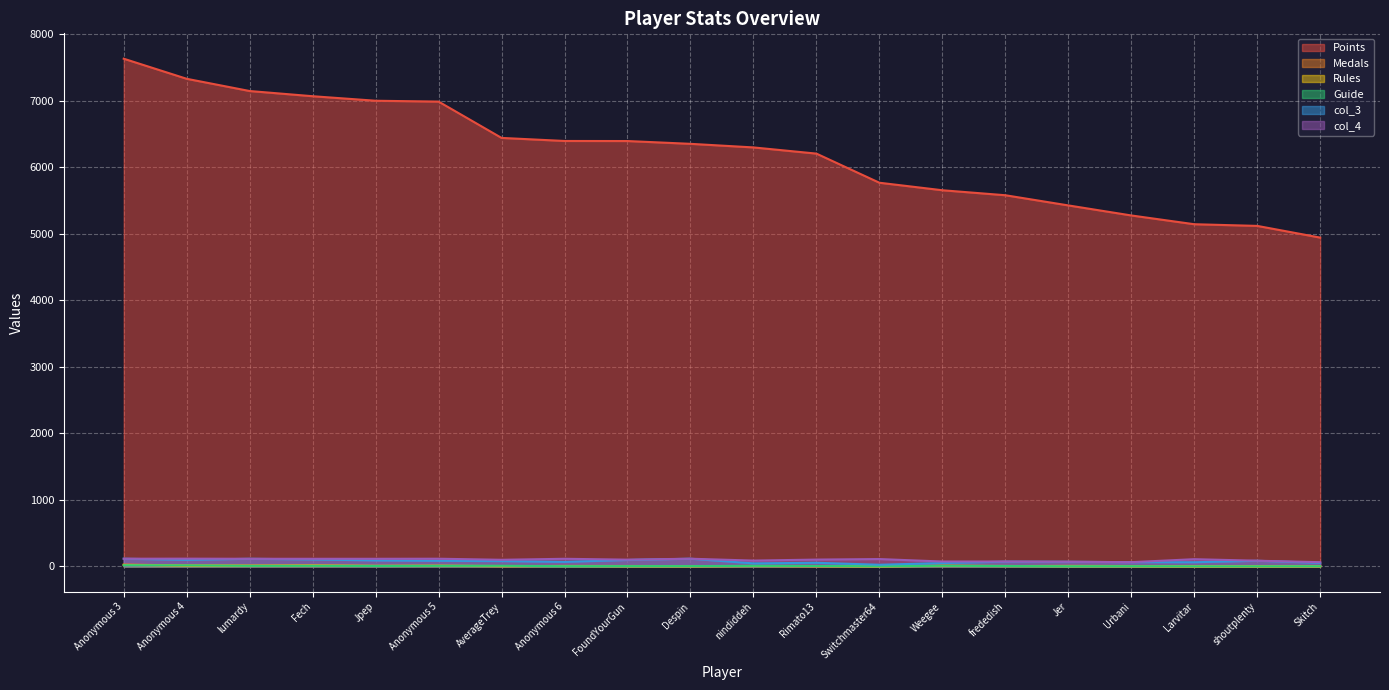

Where is the first local maximum for col_4?

Anonymous 4